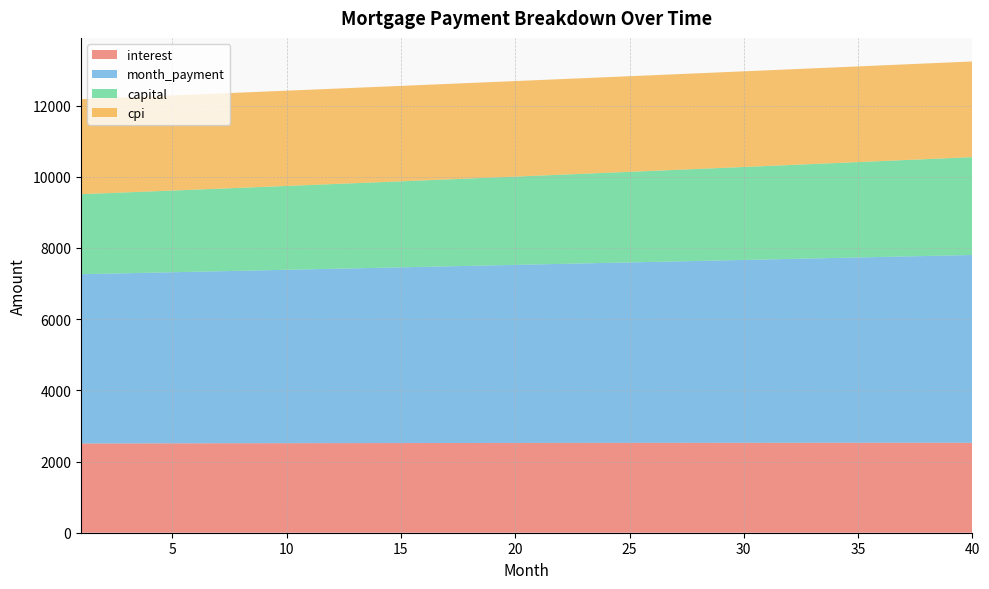

Reading left to right, extract all data points from this chart.

interest: 1=2506.7	2=2507.7	3=2508.7	4=2509.7	5=2510.7	6=2511.6	7=2512.6	8=2513.5	9=2514.3	10=2515.1	11=2515.9	12=2516.7	13=2517.5	14=2518.2	15=2518.9	16=2519.5	17=2520.2	18=2520.8	19=2521.3	20=2521.9	21=2522.4	22=2522.9	23=2523.3	24=2523.7	25=2524.1	26=2524.5	27=2524.8	28=2525.1	29=2525.3	30=2525.6	31=2525.7	32=2525.9	33=2526.0	34=2526.1	35=2526.2	36=2526.2	37=2526.2	38=2526.1	39=2526.0	40=2525.9
month_payment: 1=4754.8	2=4767.4	3=4780.2	4=4792.9	5=4805.7	6=4818.5	7=4831.3	8=4844.2	9=4857.1	10=4870.1	11=4883.1	12=4896.1	13=4909.2	14=4922.3	15=4935.4	16=4948.5	17=4961.7	18=4975.0	19=4988.2	20=5001.5	21=5014.9	22=5028.2	23=5041.7	24=5055.1	25=5068.6	26=5082.1	27=5095.6	28=5109.2	29=5122.9	30=5136.5	31=5150.2	32=5164.0	33=5177.7	34=5191.5	35=5205.4	36=5219.3	37=5233.2	38=5247.1	39=5261.1	40=5275.2
capital: 1=2248.1	2=2259.7	3=2271.4	4=2283.2	5=2295.0	6=2306.8	7=2318.8	8=2330.8	9=2342.8	10=2355.0	11=2367.1	12=2379.4	13=2391.7	14=2404.1	15=2416.5	16=2429.0	17=2441.6	18=2454.2	19=2466.9	20=2479.7	21=2492.5	22=2505.4	23=2518.3	24=2531.4	25=2544.5	26=2557.6	27=2570.9	28=2584.2	29=2597.5	30=2611.0	31=2624.5	32=2638.1	33=2651.7	34=2665.4	35=2679.2	36=2693.1	37=2707.0	38=2721.0	39=2735.1	40=2749.2
cpi: 1=2667.8	2=2668.9	3=2669.9	4=2671.0	5=2672.0	6=2672.9	7=2673.9	8=2674.8	9=2675.7	10=2676.5	11=2677.4	12=2678.2	13=2678.9	14=2679.7	15=2680.4	16=2681.0	17=2681.7	18=2682.3	19=2682.8	20=2683.4	21=2683.9	22=2684.4	23=2684.8	24=2685.2	25=2685.6	26=2685.9	27=2686.2	28=2686.5	29=2686.8	30=2687.0	31=2687.1	32=2687.3	33=2687.4	34=2687.4	35=2687.4	36=2687.4	37=2687.4	38=2687.3	39=2687.1	40=2687.0